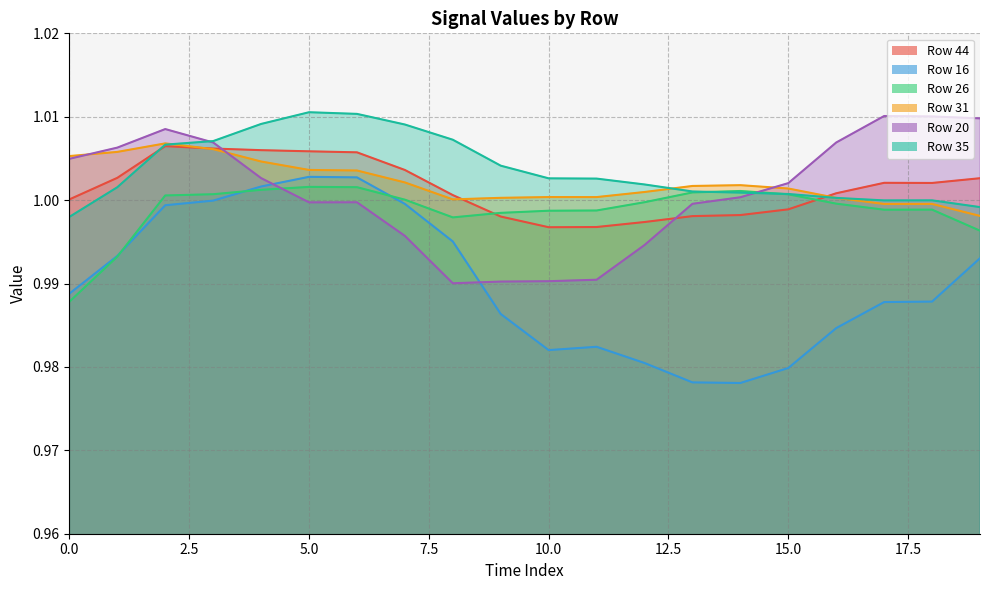

What is the minimum value for 31?

1.0